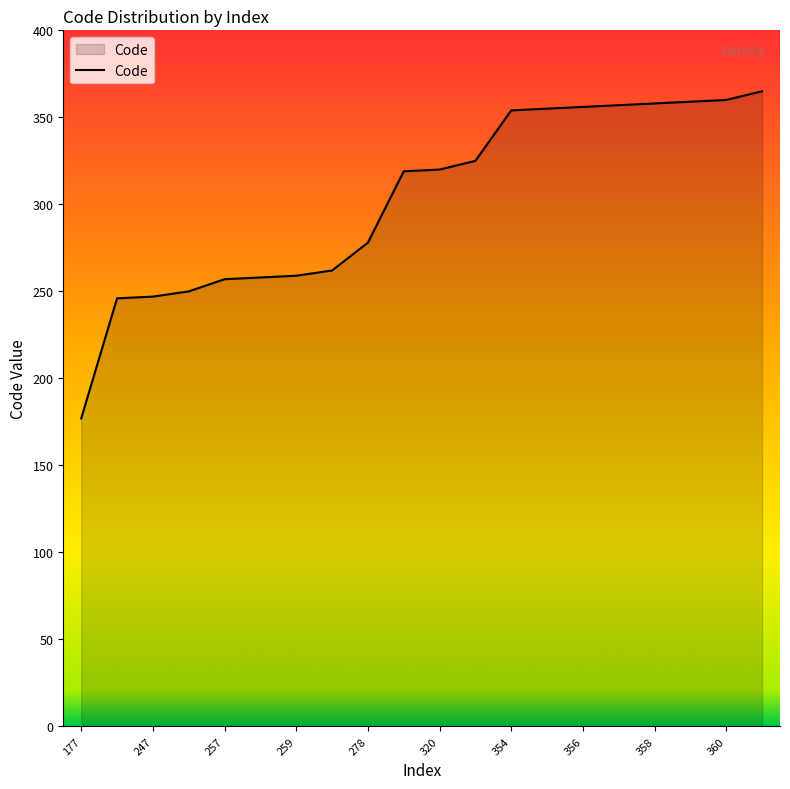

What is the difference between the maximum and minimum values?

188